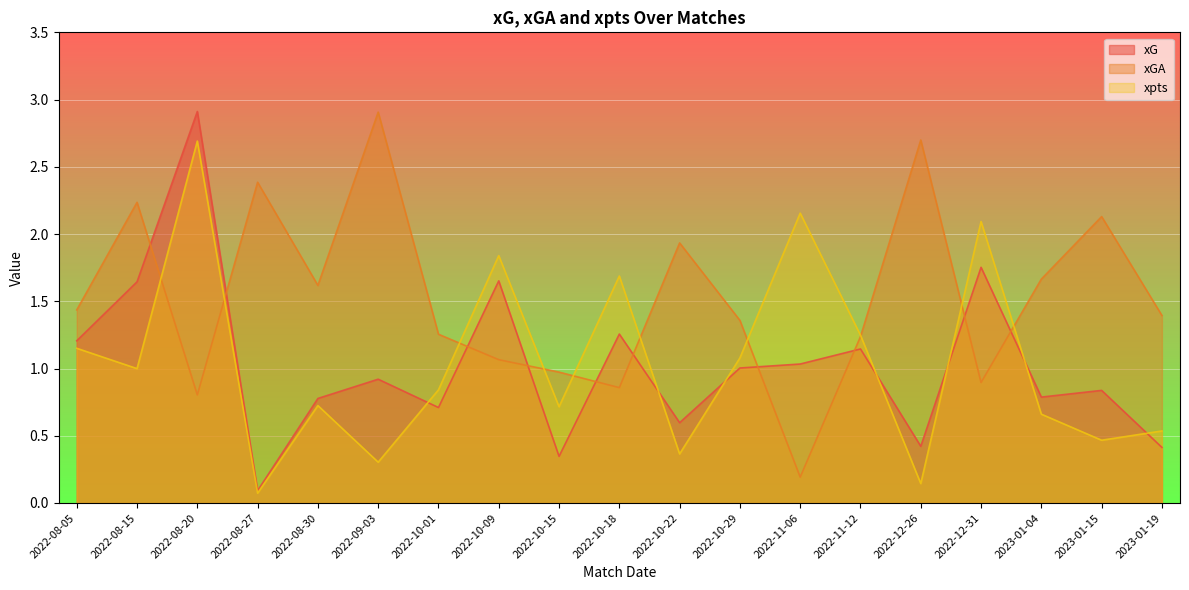

What is the minimum value shown in the chart?

0.1